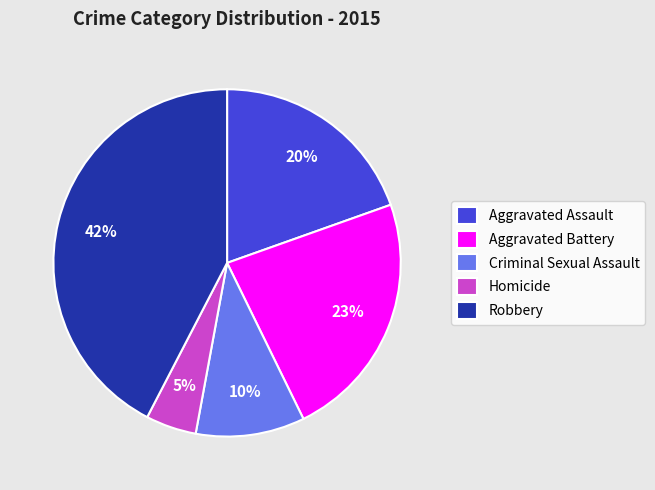

To the nearest percent, what portion does Robbery represent?

42%